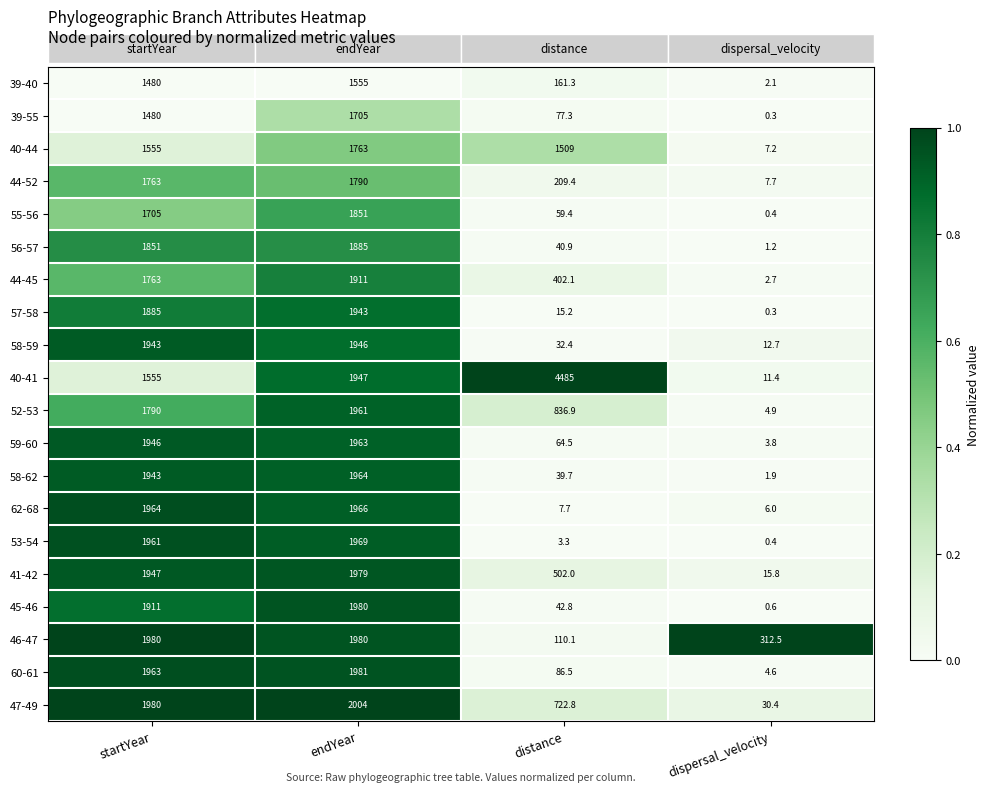

What is the total value across all series at distance?

9408.3